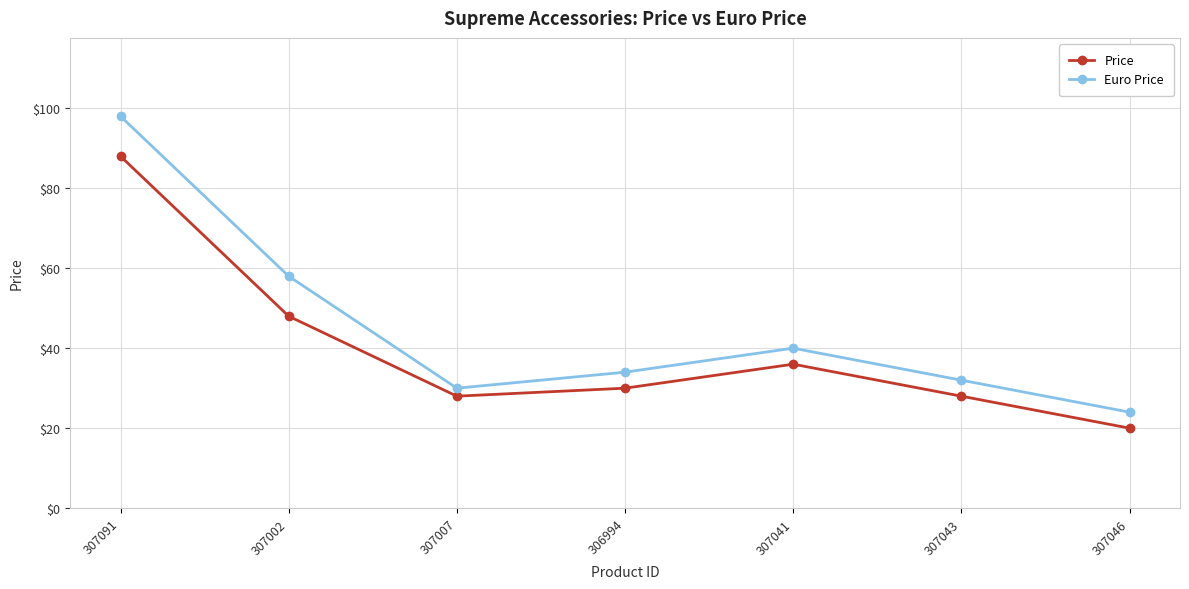

How many interior local valleys does the Price series have?

1